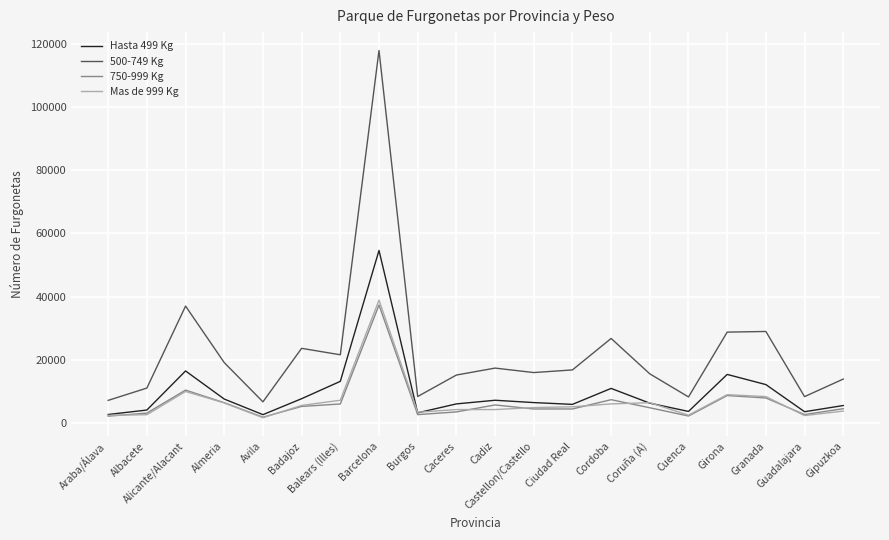

Which series changed the most between Granada and Gipuzkoa?

500-749 Kg